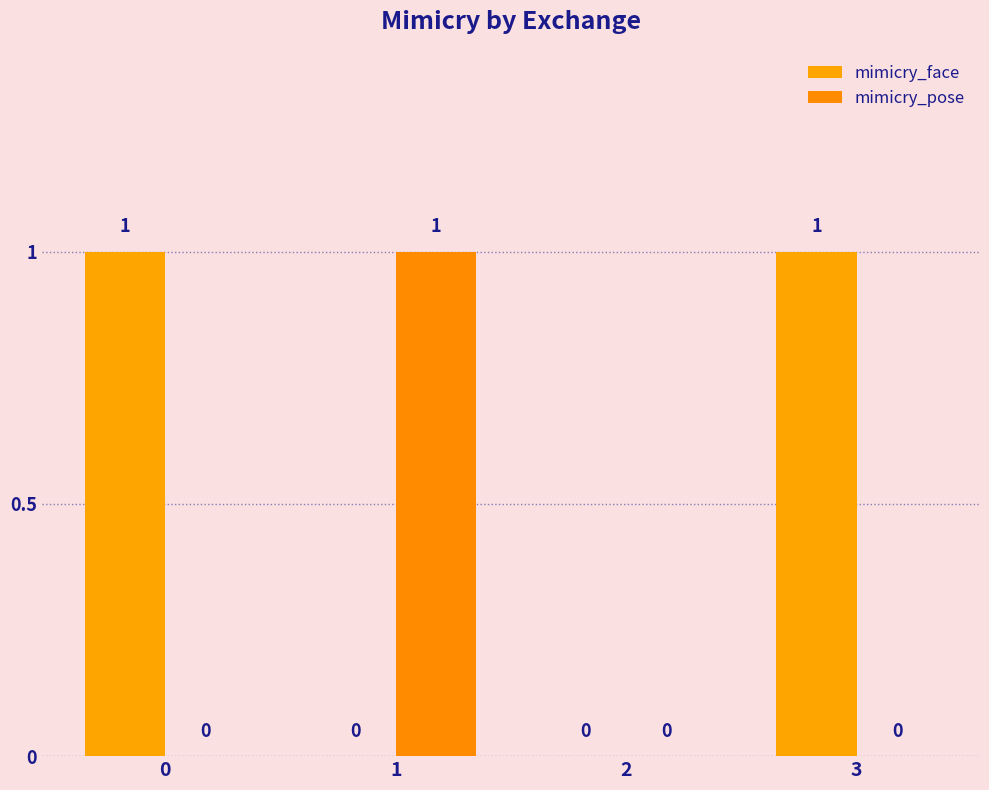

What is the difference between the mimicry_pose values at 3 and 1?

1